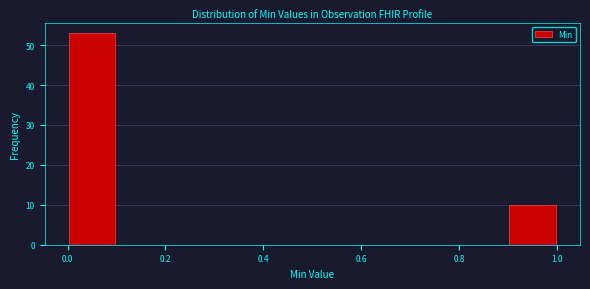

Reading left to right, list every bar in this chart as the range it spans on the x-axis followed by its height. The values are not printed on the chart, so give them approximately, as read against the axis.

0.0 to 0.1: 53
0.1 to 0.2: 0
0.2 to 0.3: 0
0.3 to 0.4: 0
0.4 to 0.5: 0
0.5 to 0.6: 0
0.6 to 0.7: 0
0.7 to 0.8: 0
0.8 to 0.9: 0
0.9 to 1.0: 10